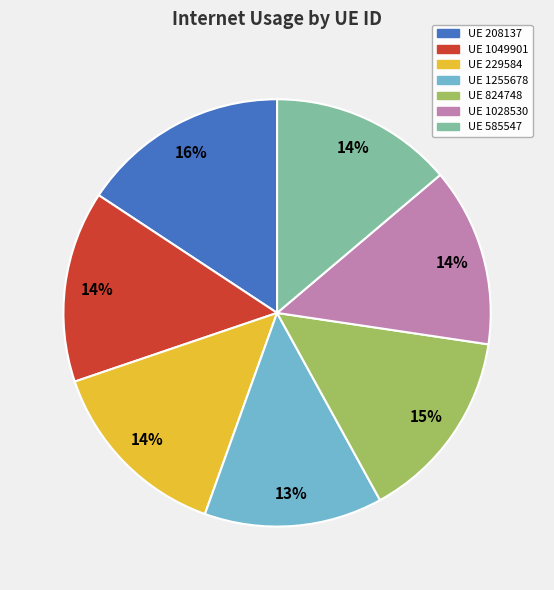

To the nearest percent, what is the average slice percentage?

14%